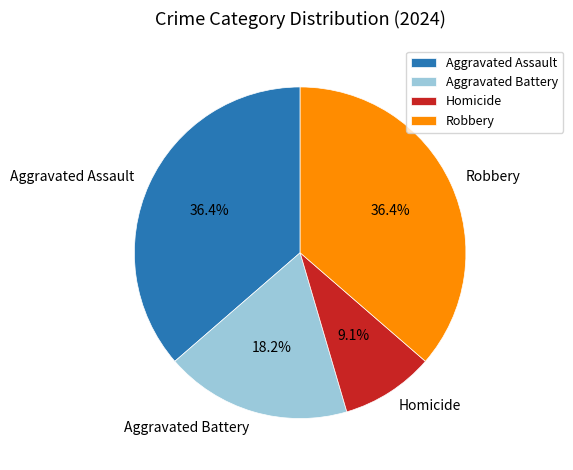

Combined, do Aggravated Battery and Homicide account for over 50%?

No